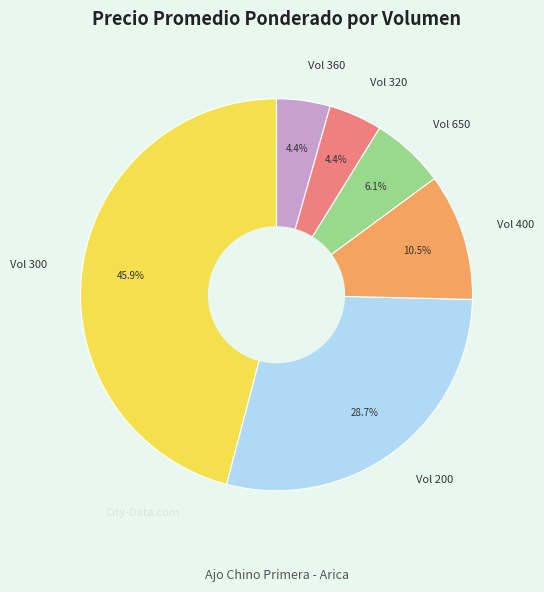

What is the ratio of the value at Vol 200 to the value at Vol 400?

2.7